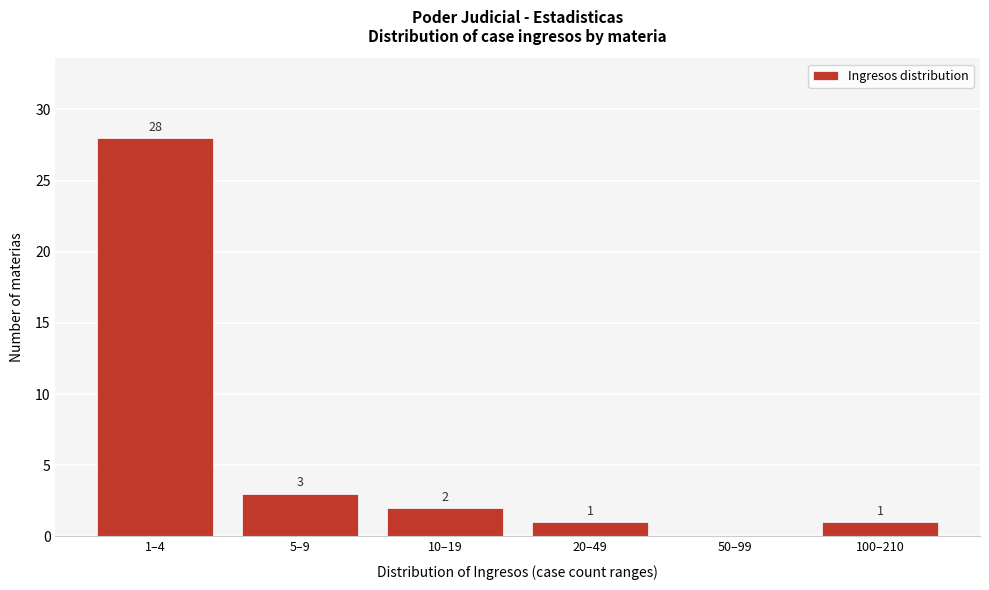

Reading left to right, list all the values displayed in this chart.

1–4=28	5–9=3	10–19=2	20–49=1	50–99=0	100–210=1